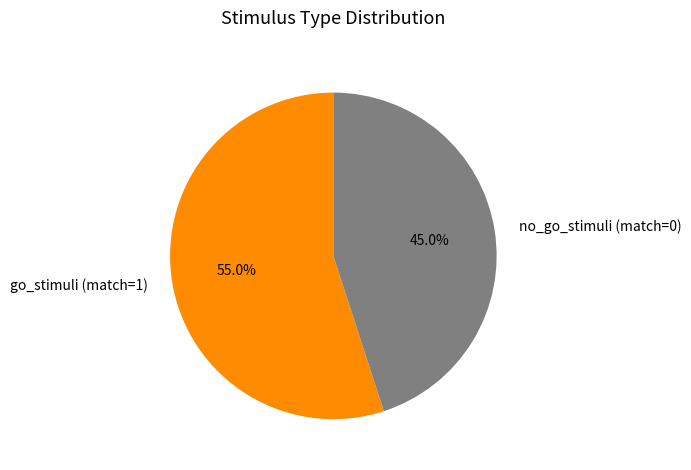

To the nearest percent, what is the average slice percentage?

50%